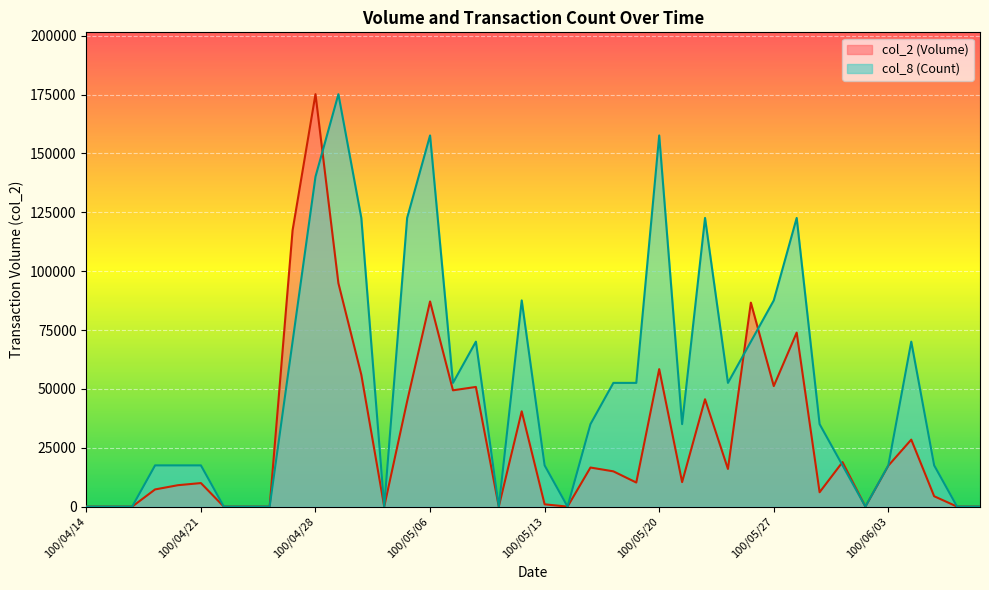

Which series has the largest total across all categories?

col_8 (Count)